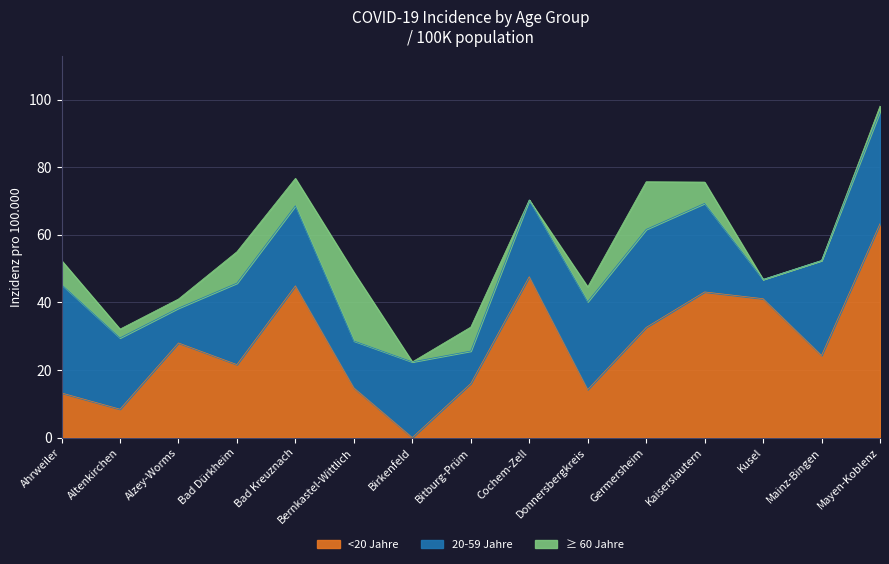

What is the sum of all ≥ 60 Jahre values?

83.6